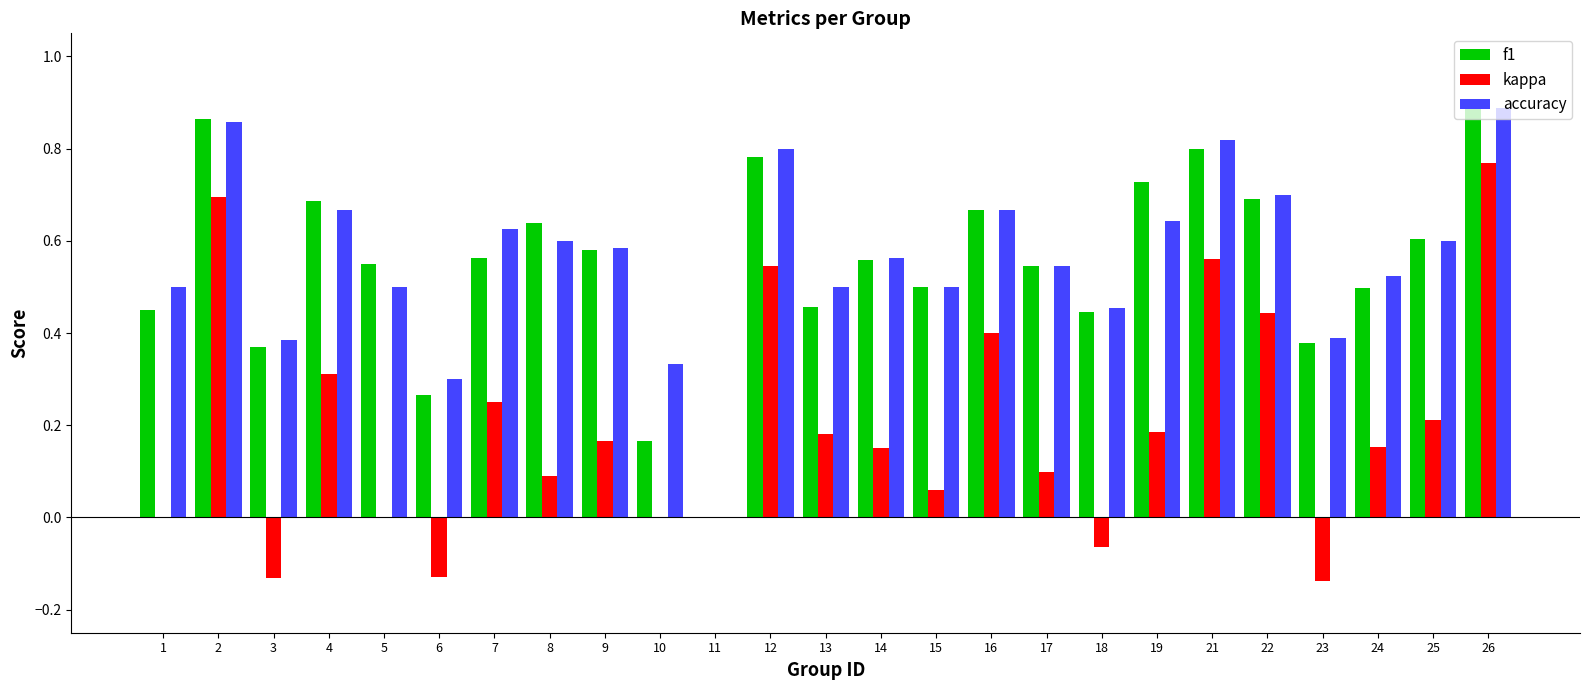

Is it true that kappa equals 0.3 at 26?

False